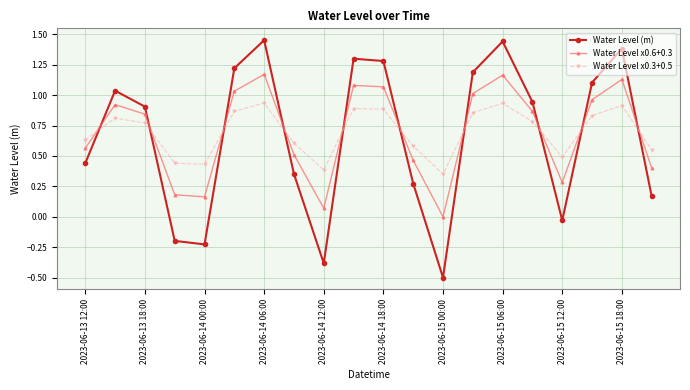

What are all the series names shown in the legend?

Water Level (m), Water Level x0.6+0.3, Water Level x0.3+0.5